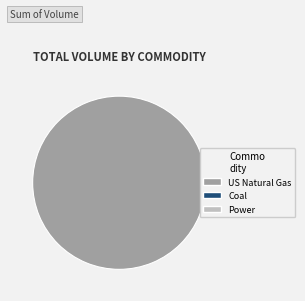

Does any single category account for the majority?

Yes